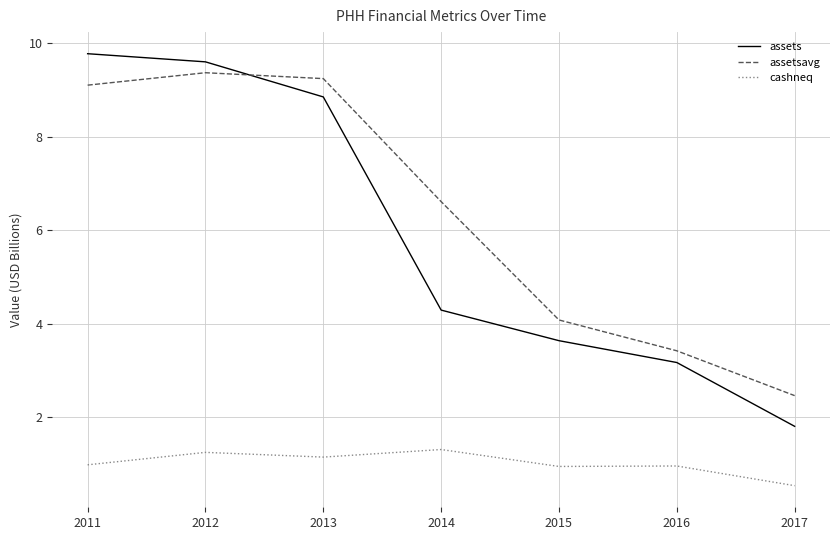

At which label does assetsavg first exceed 6?

2011